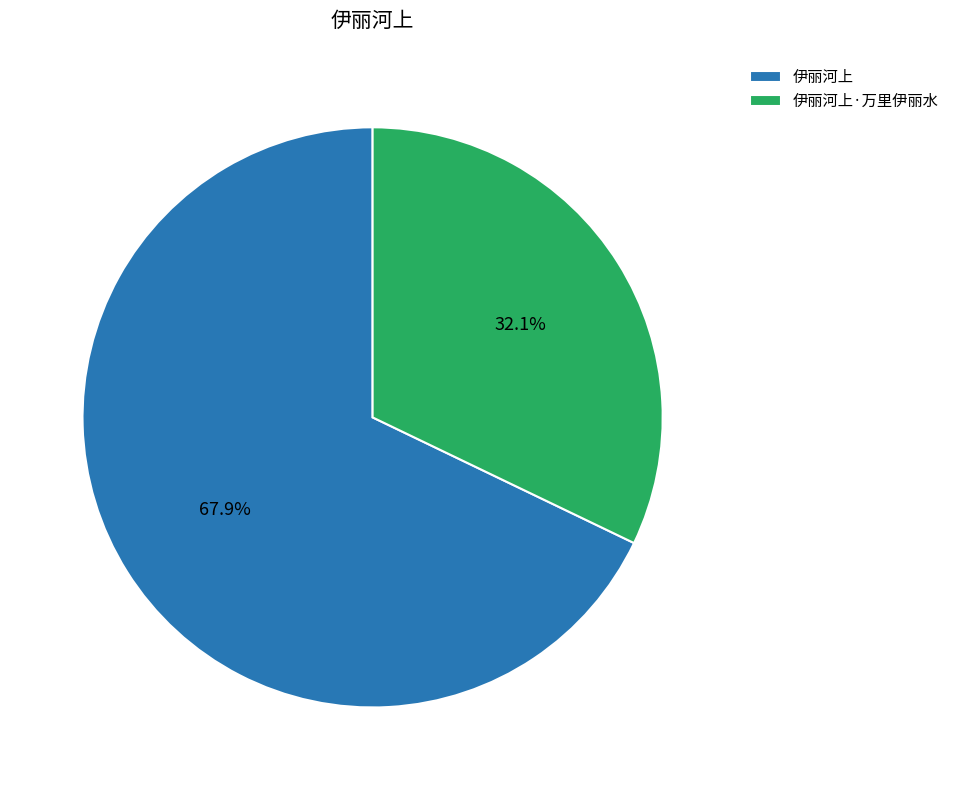

How many segments does this pie chart have?

2